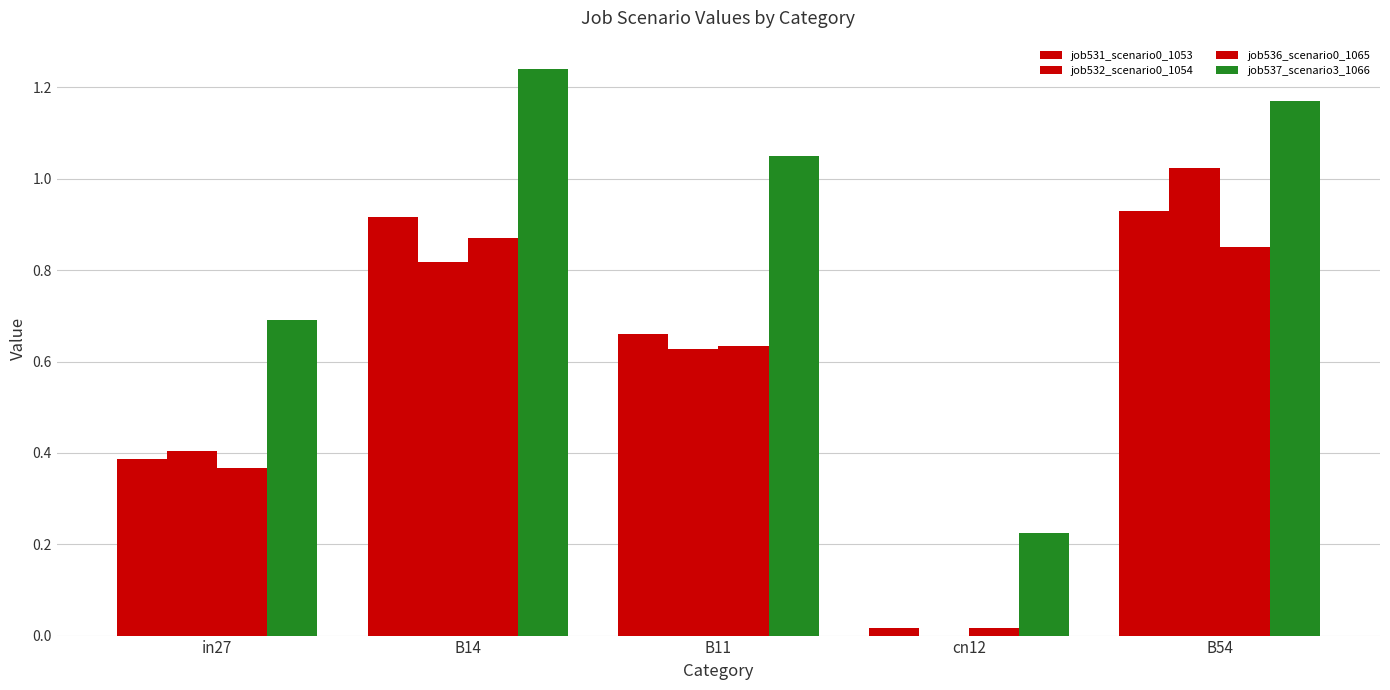

The job537_scenario3_1066 series shows 1.6 at B54. True or false?

False